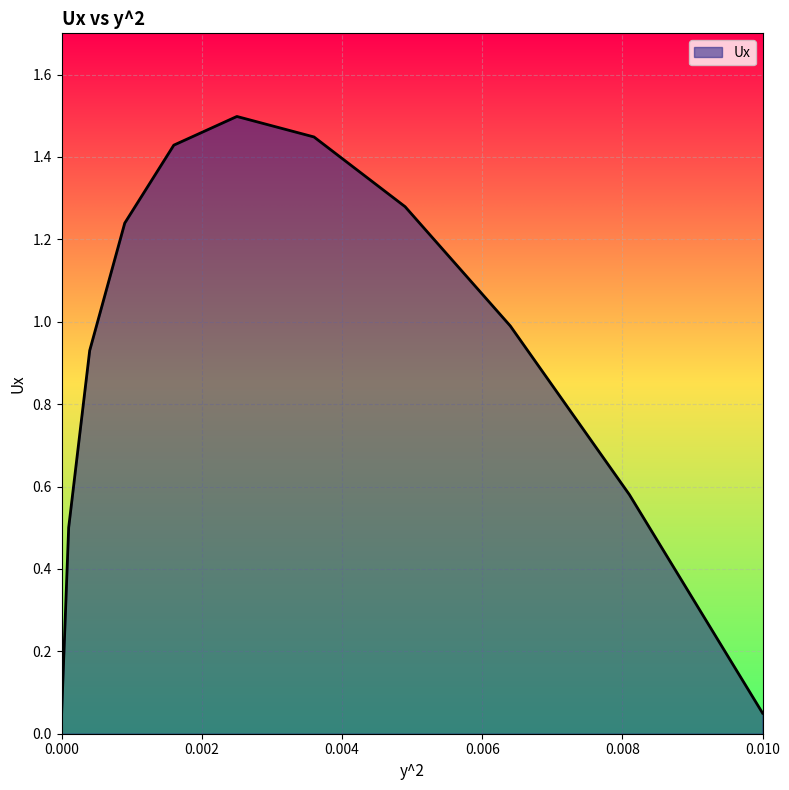

What is the maximum value shown in the chart?

1.5